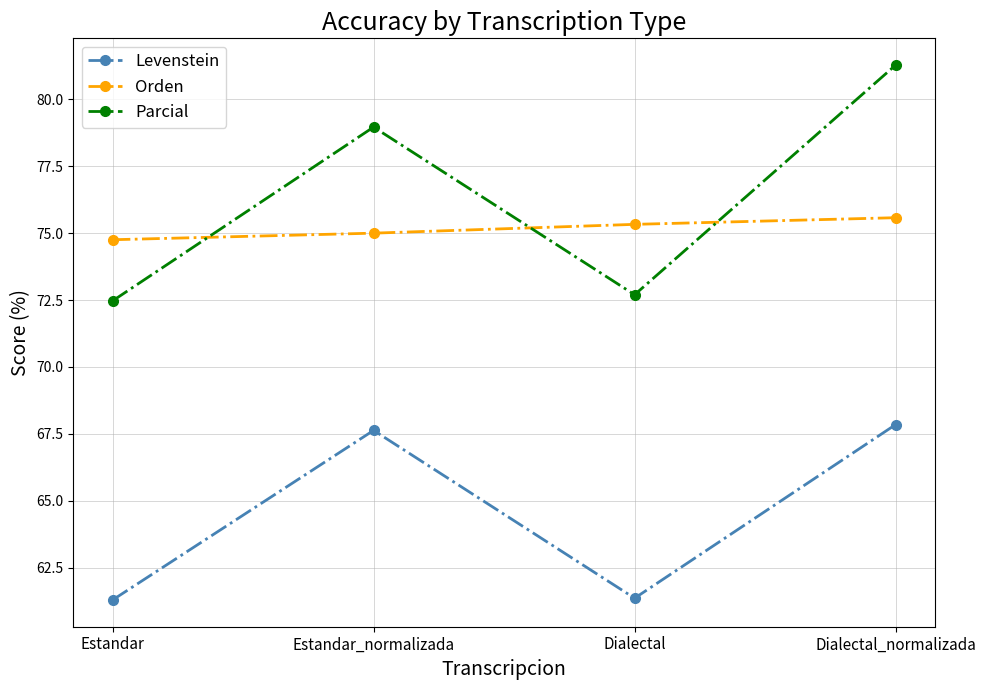

Is the value of Orden at Dialectal_normalizada greater than the value of Levenstein at Dialectal_normalizada?

Yes